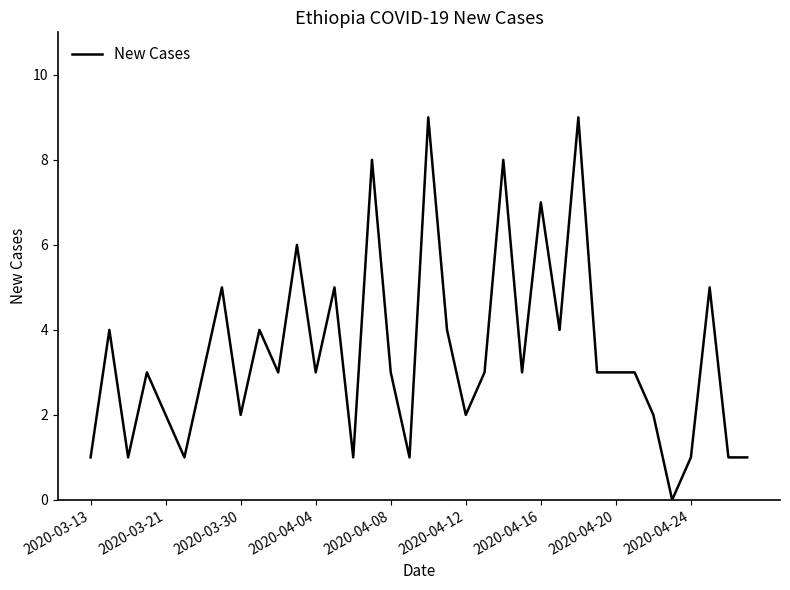

Reading left to right, transcribe all the data shown in this chart.

1	4	1	3	2	1	3	5	2	4	3	6	3	5	1	8	3	1	9	4	2	3	8	3	7	4	9	3	3	3	2	0	1	5	1	1